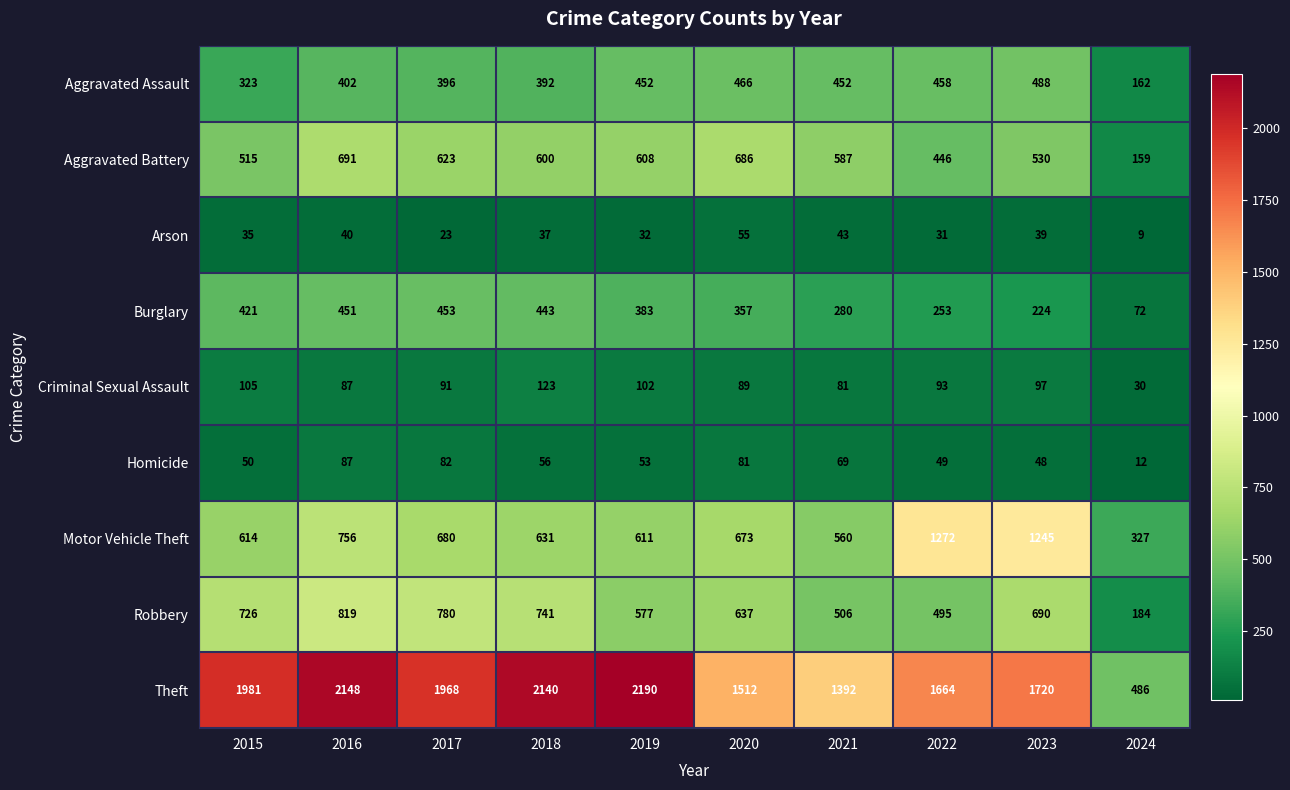

Is it true that Aggravated Assault equals 466 at 2015?

False